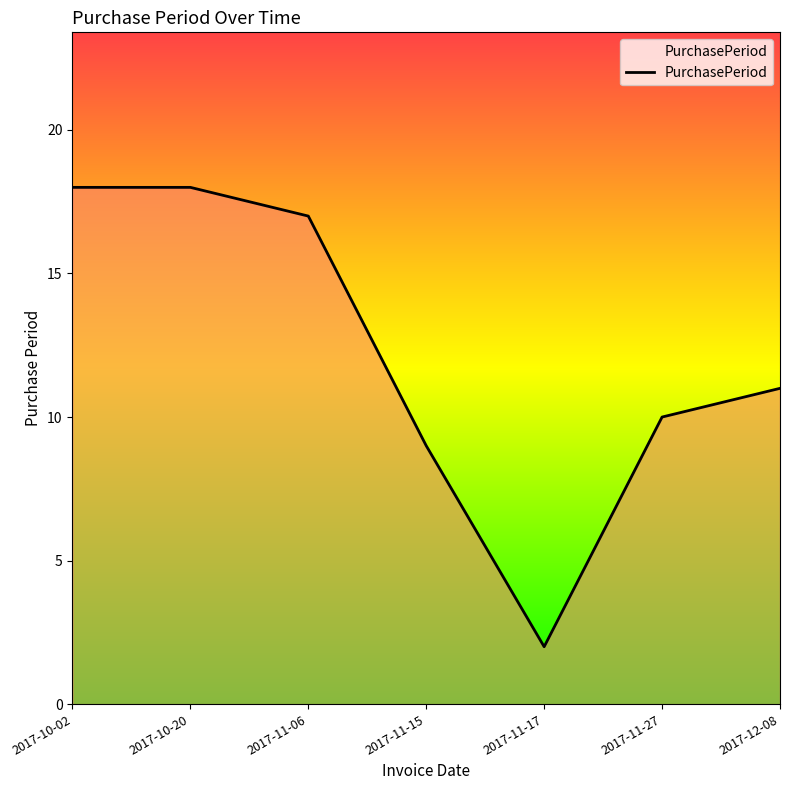

What is the maximum value shown in the chart?

18